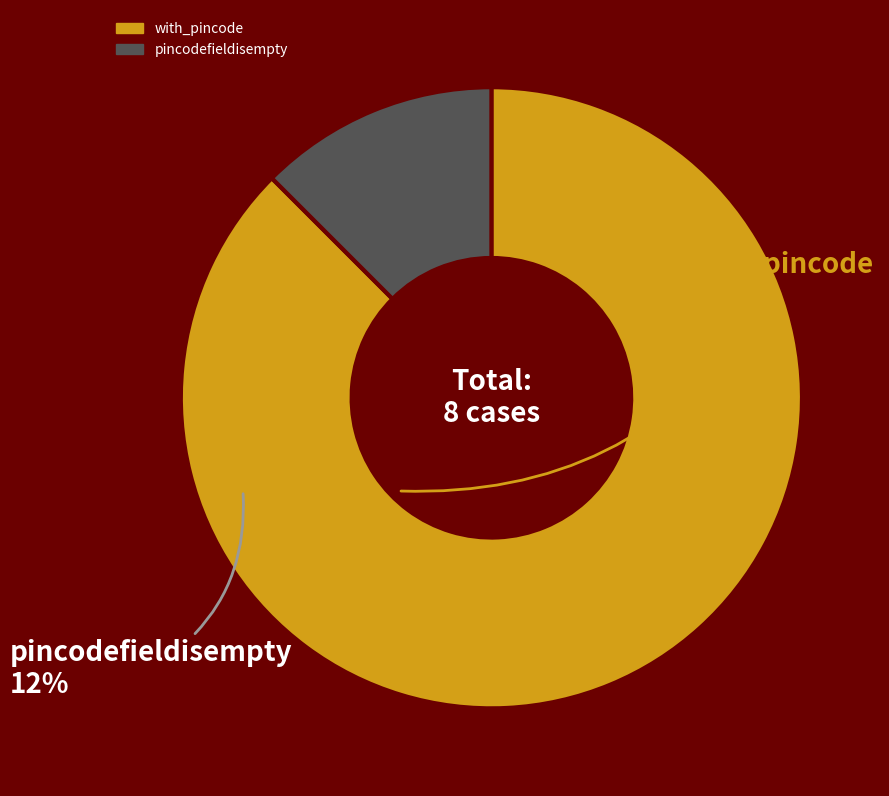

How many segments does this pie chart have?

2